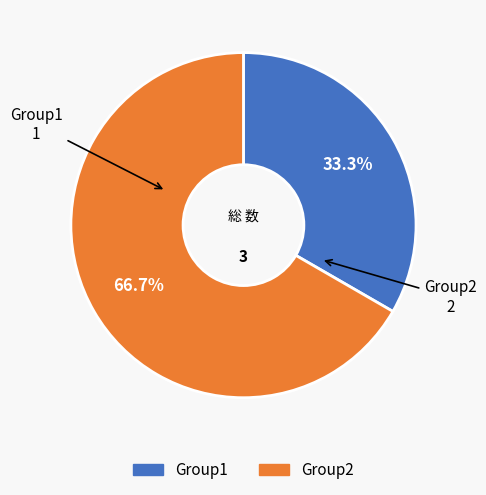

To the nearest percent, what portion does Group1 represent?

33%